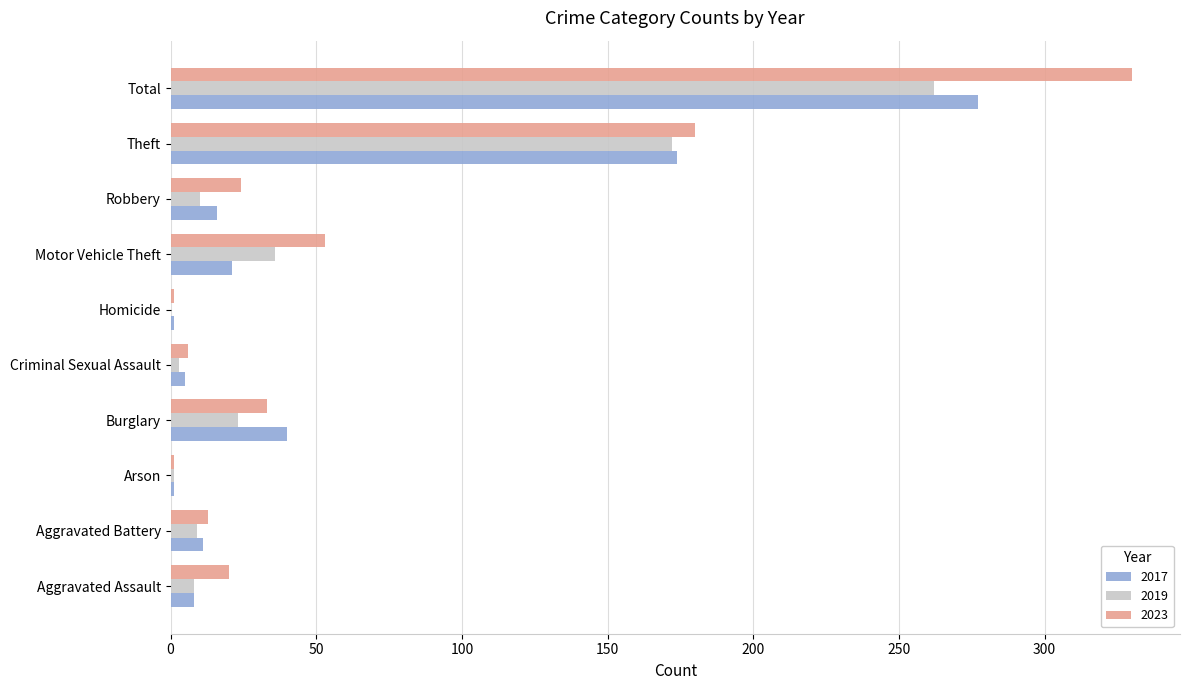

What is the sum of the 2019 values at Motor Vehicle Theft and Arson?

37